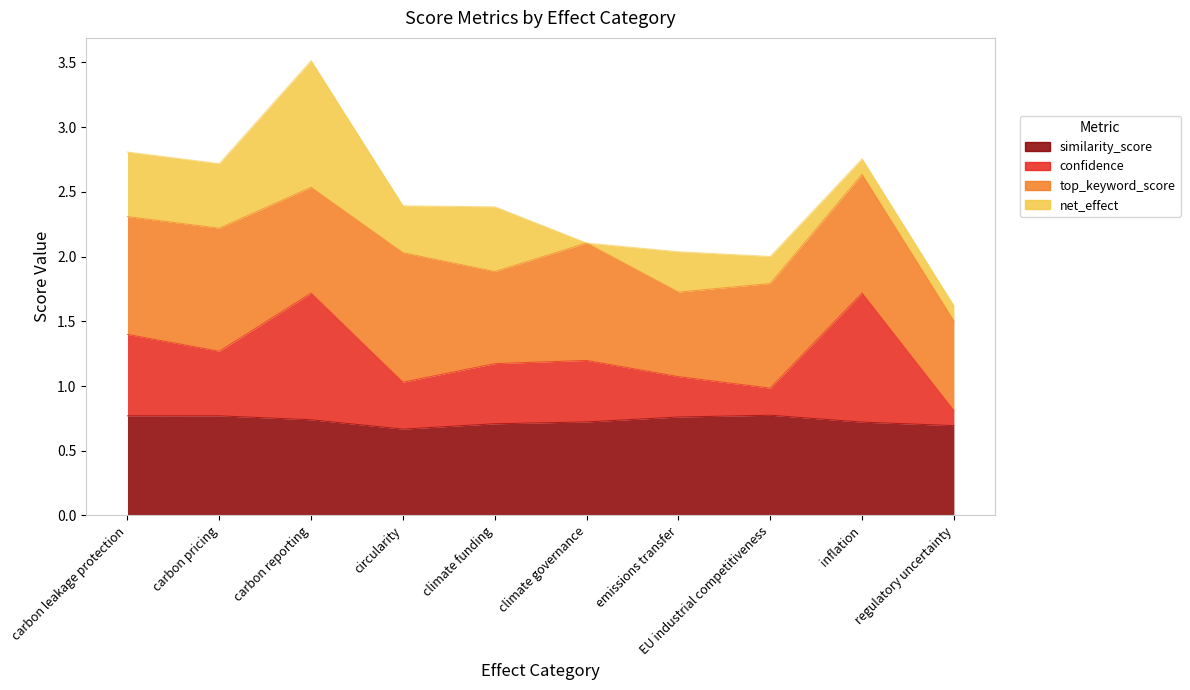

How many interior local peaks does the similarity_score series have?

1